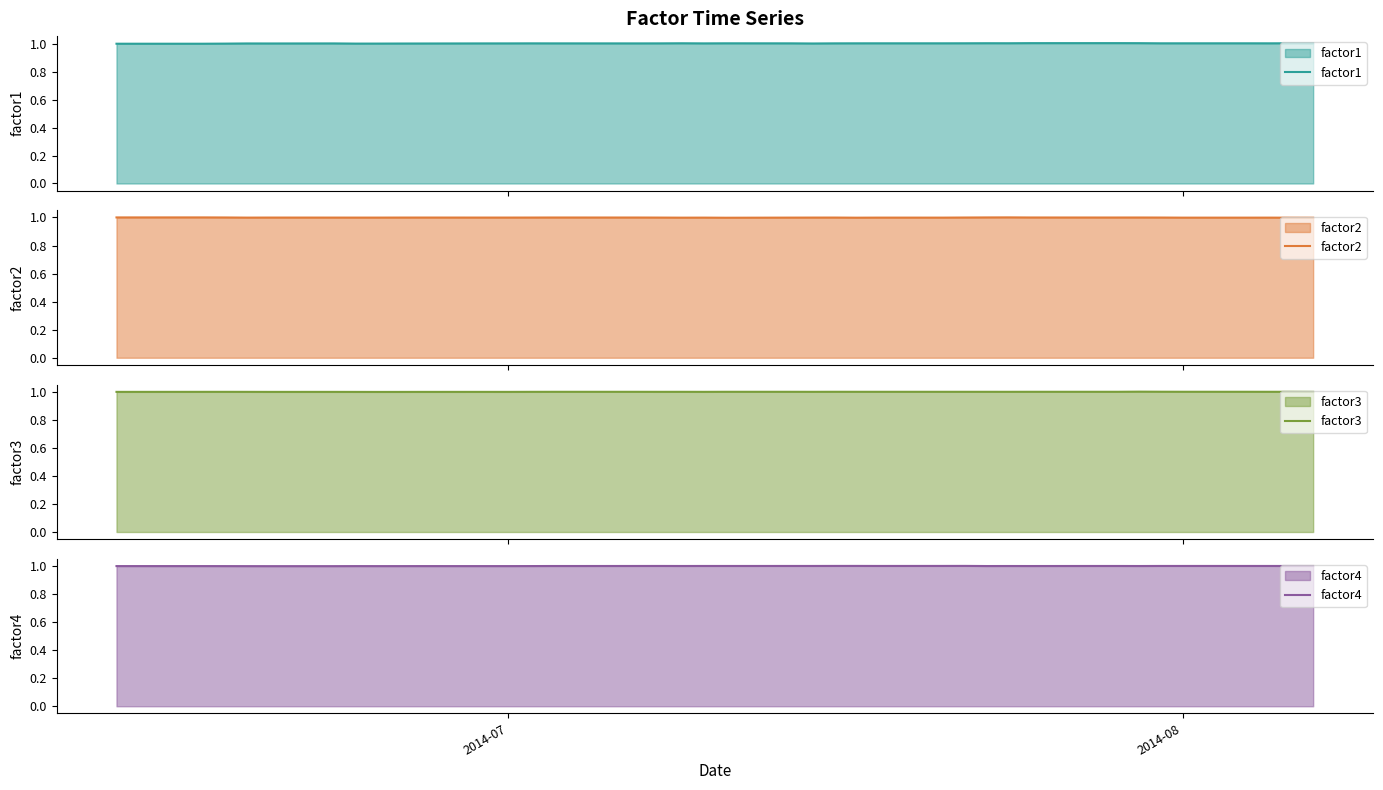

Does the chart have visible grid lines?

No